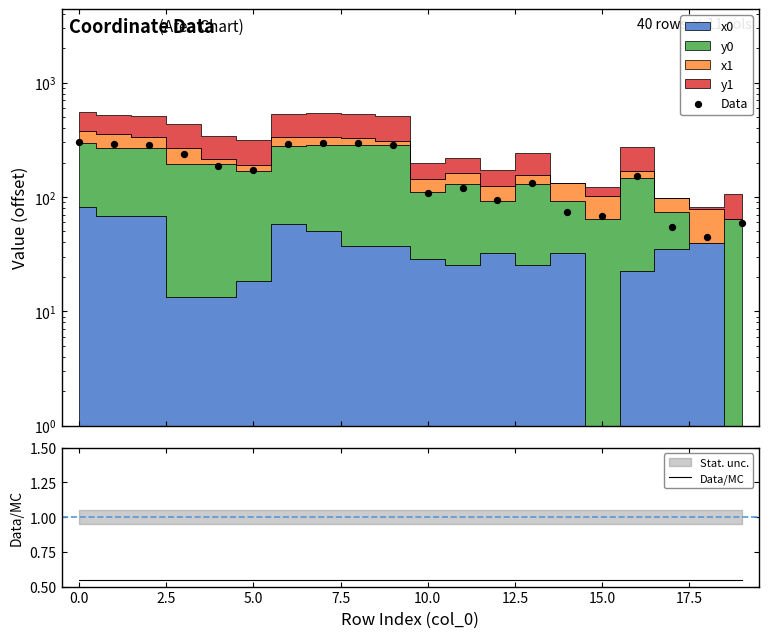

Which series reaches the maximum Y coordinate?

Data